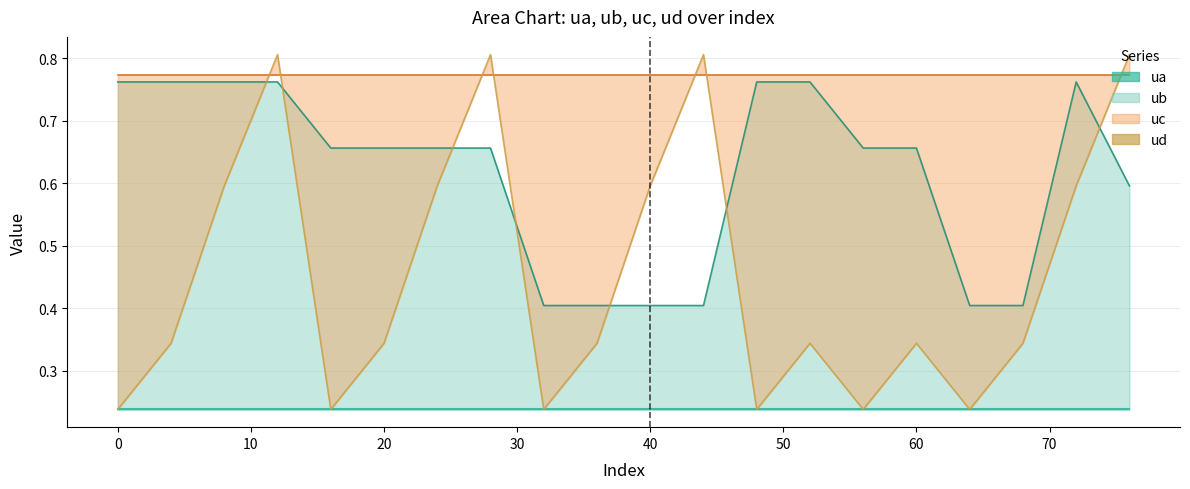

True or false: there are more than 0 points higher than both neighbors.

True